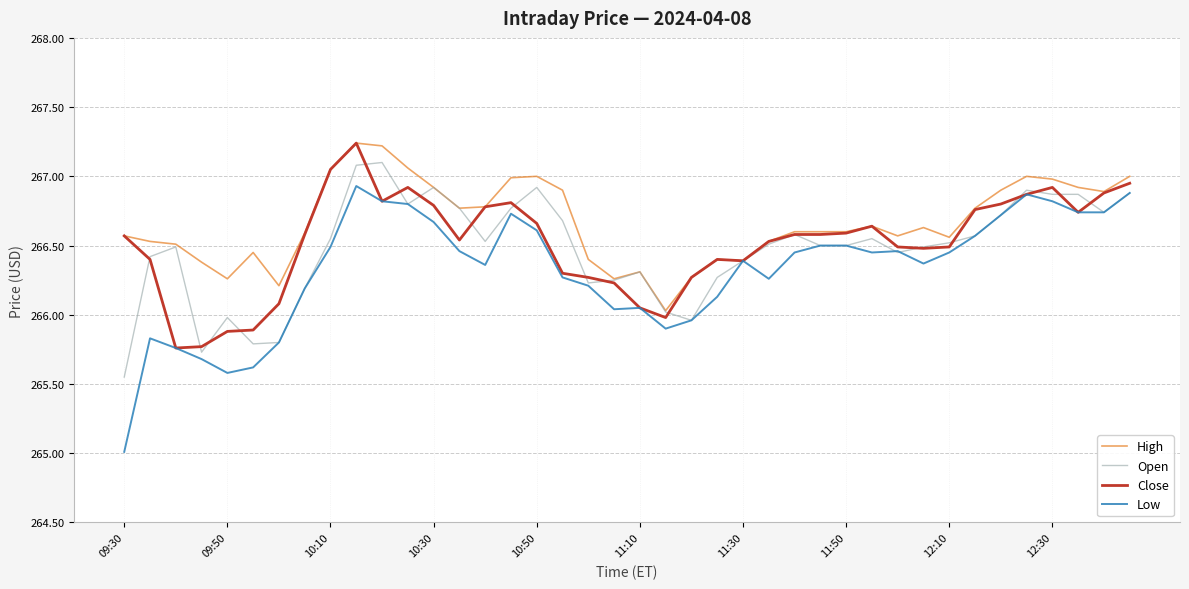

Which series has the largest range (max minus min)?

Low